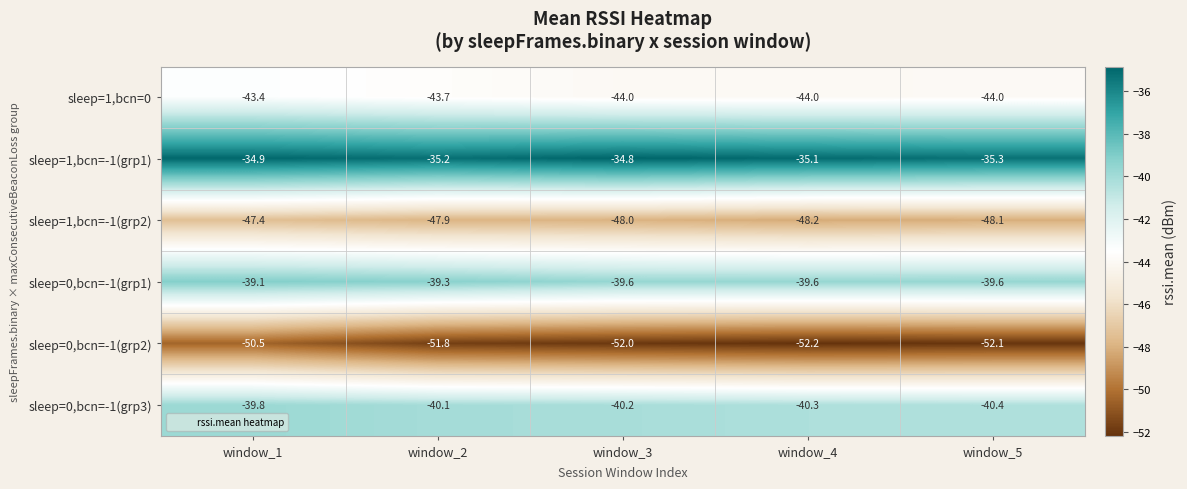

Reading left to right, what are all the values shown in this chart?

sleep=1,bcn=0: -43.4	-43.7	-44.0	-44.0	-44.0
sleep=1,bcn=-1(grp1): -34.9	-35.2	-34.8	-35.1	-35.3
sleep=1,bcn=-1(grp2): -47.4	-47.9	-48.0	-48.2	-48.1
sleep=0,bcn=-1(grp1): -39.1	-39.3	-39.6	-39.6	-39.6
sleep=0,bcn=-1(grp2): -50.5	-51.8	-52.0	-52.2	-52.1
sleep=0,bcn=-1(grp3): -39.8	-40.1	-40.2	-40.3	-40.4